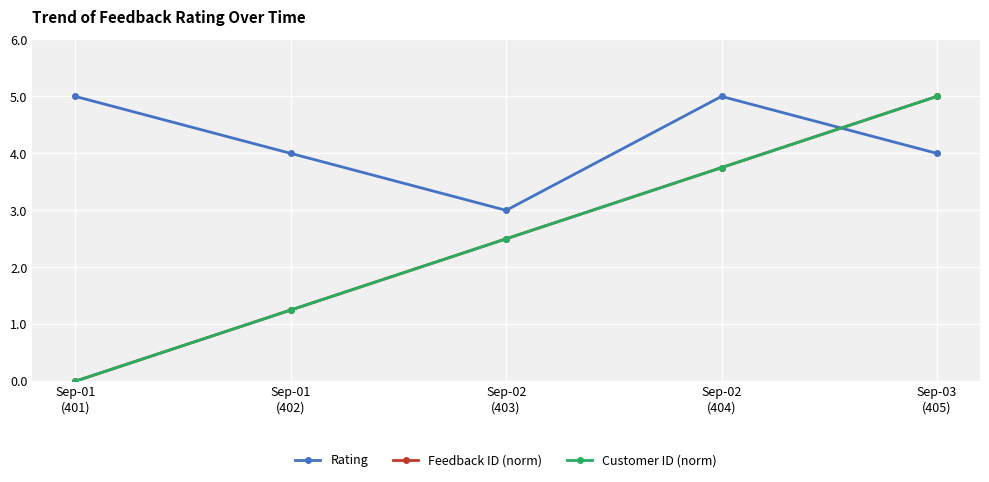

Is this an area chart (filled region under the line)?

No